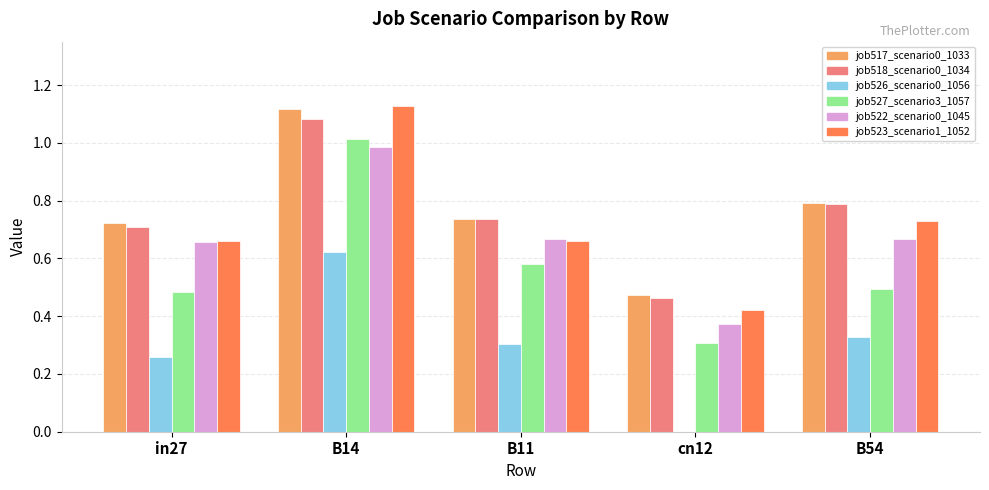

What is the sum of all job518_scenario0_1034 values?

3.8